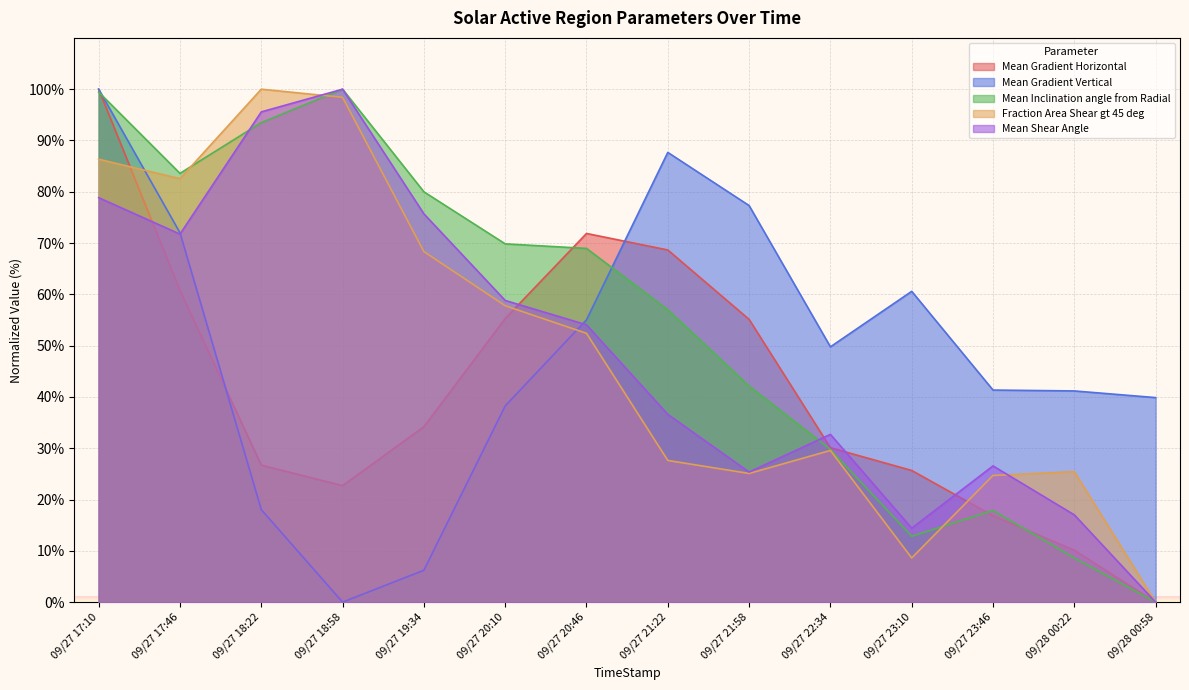

What is the spread (max minus min) of values at 09/27 21:58?

52.2